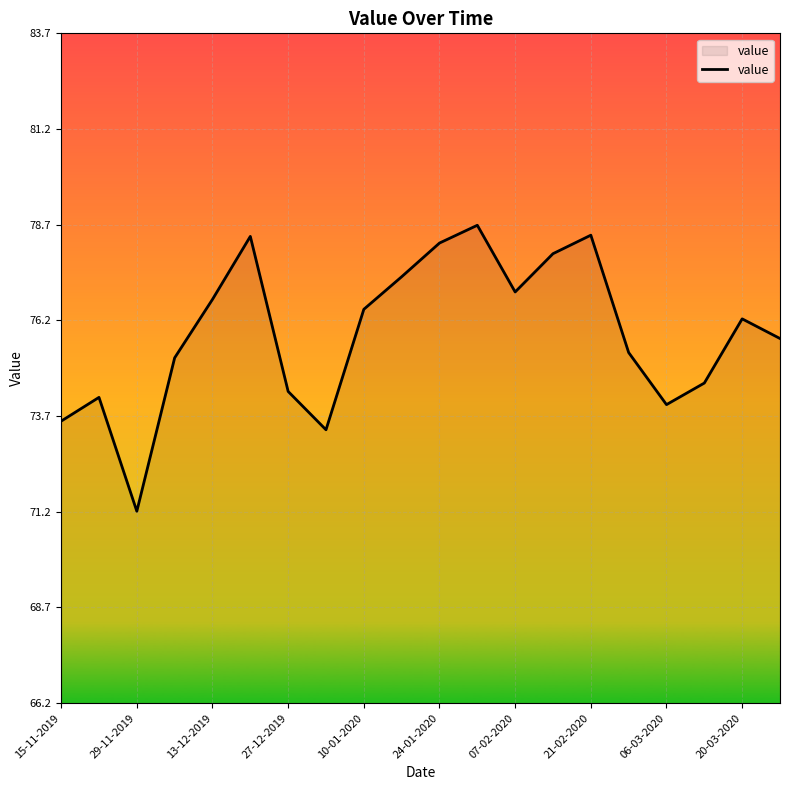

What is the smallest value displayed?

71.2